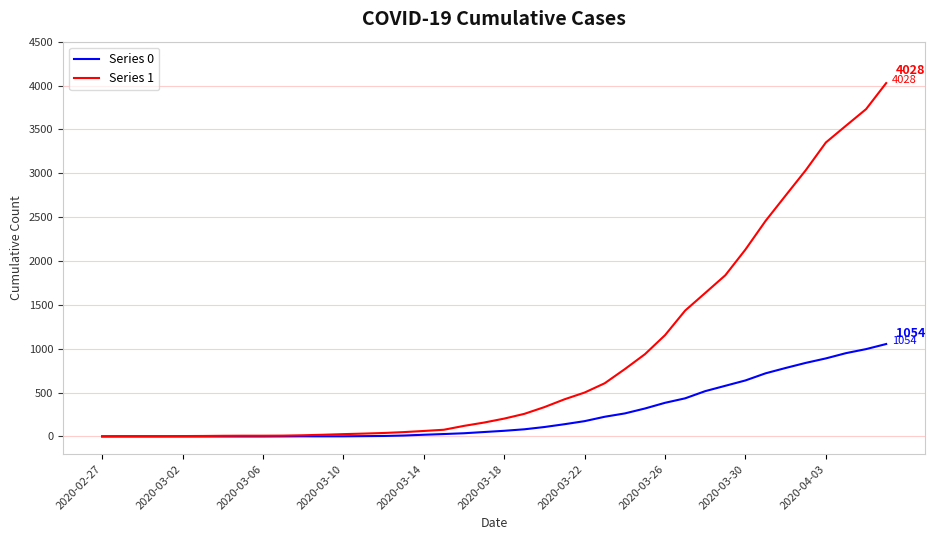

Which series has the largest total across all categories?

Series 1